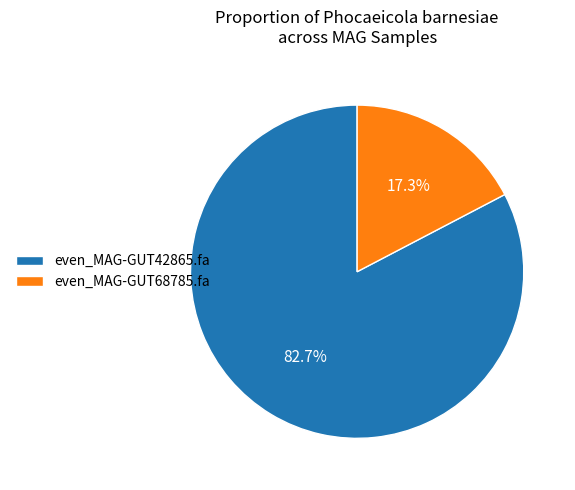

To the nearest percent, what portion does even_MAG-GUT42865.fa represent?

83%